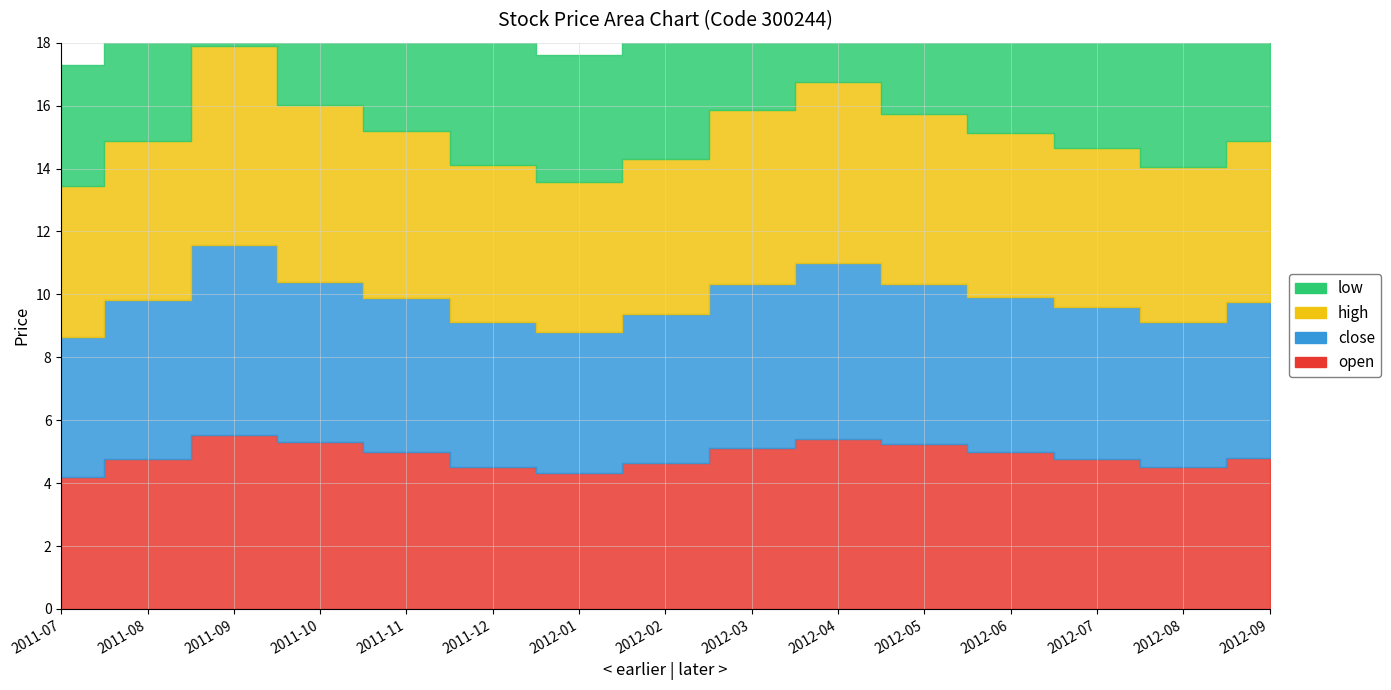

Count the number of categories in the chart.

15